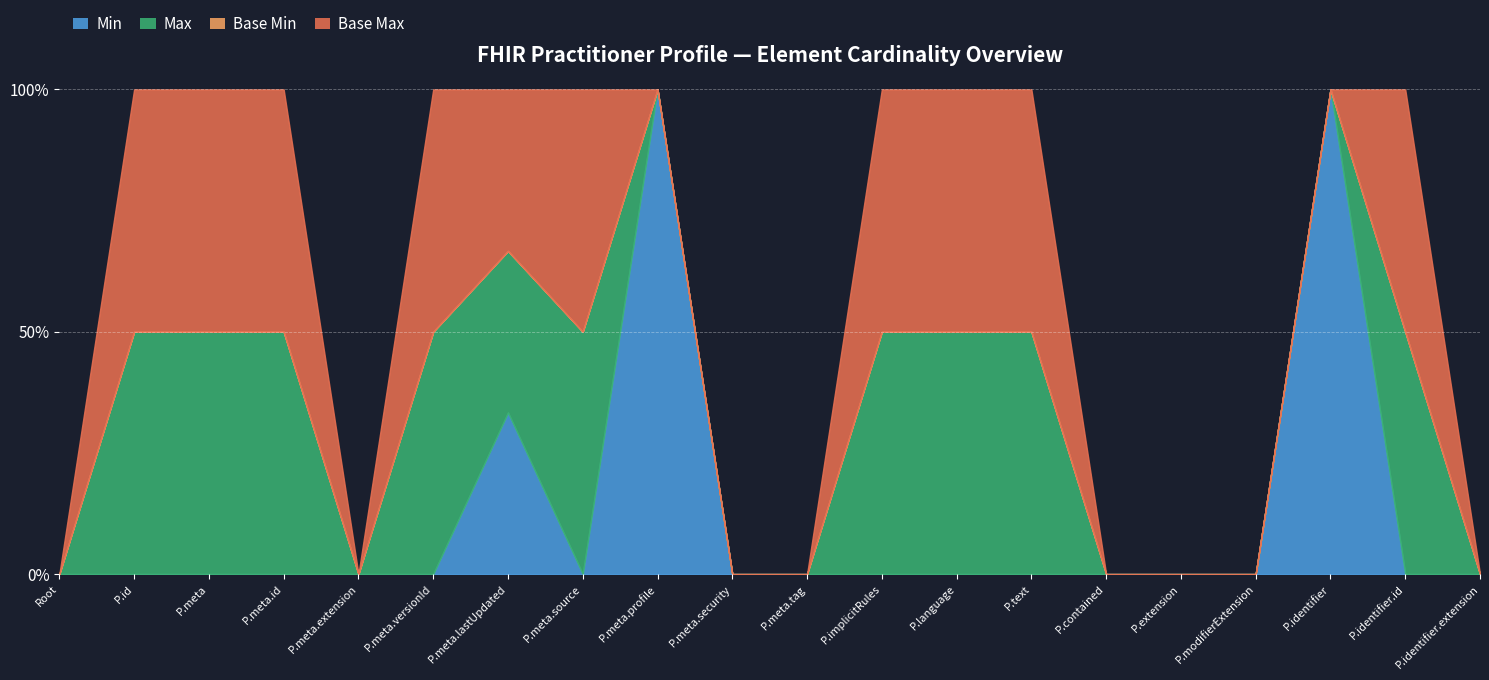

What is the difference between the second highest and minimum values in the Max series?

1